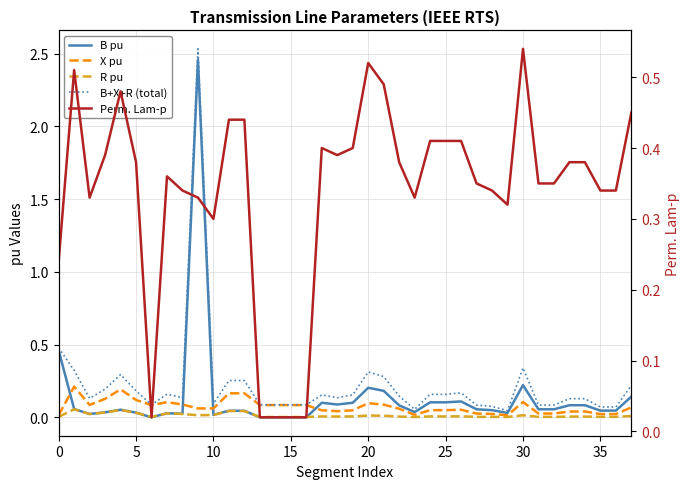

Is this an area chart (filled region under the line)?

No